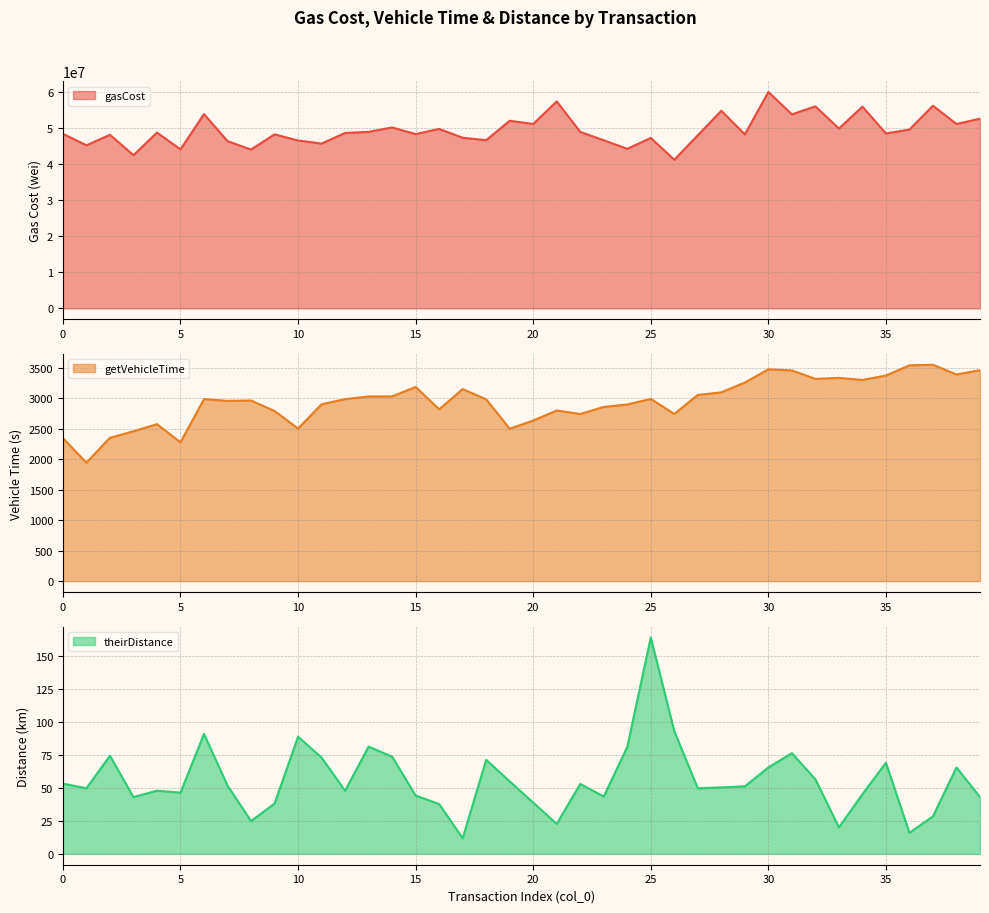

The value of theirDistance at 6 is 90.9. True or false?

True